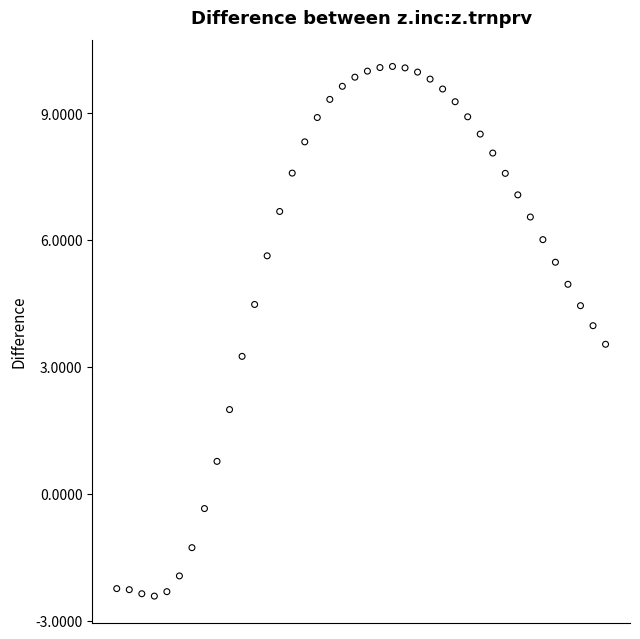

What Y value in the scatter plot is closest to 3?

3.3